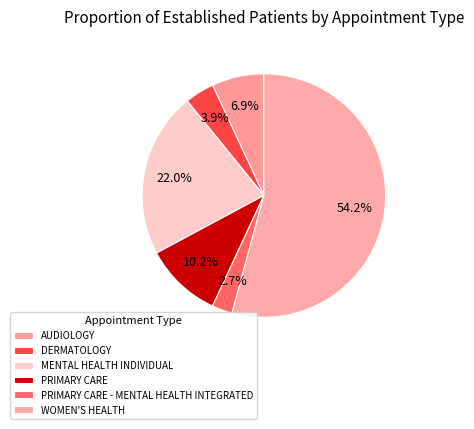

How many slices are in this pie chart?

6